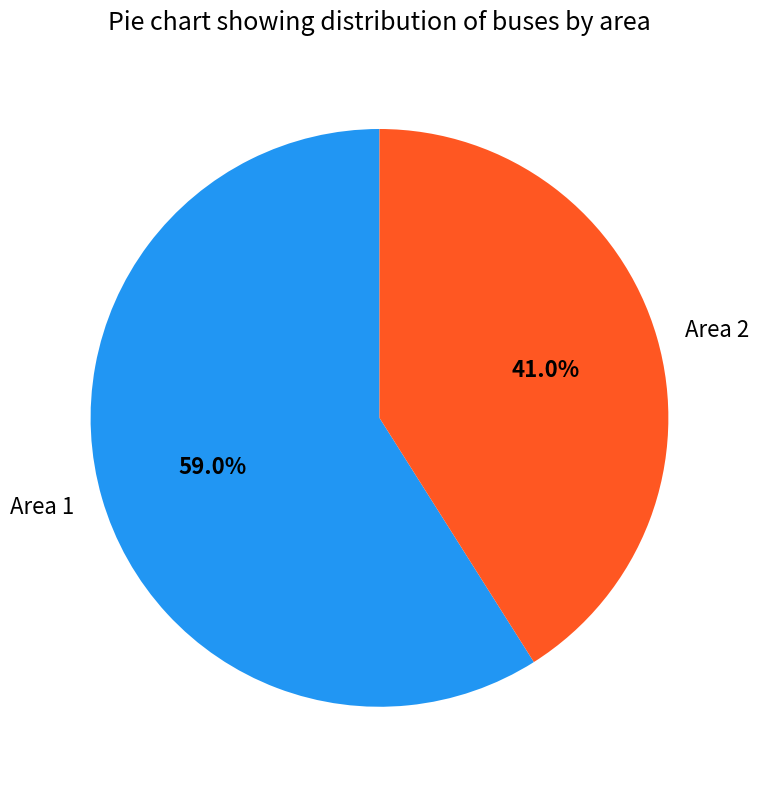

What percentage is the Area 1 slice, to the nearest percent?

59%